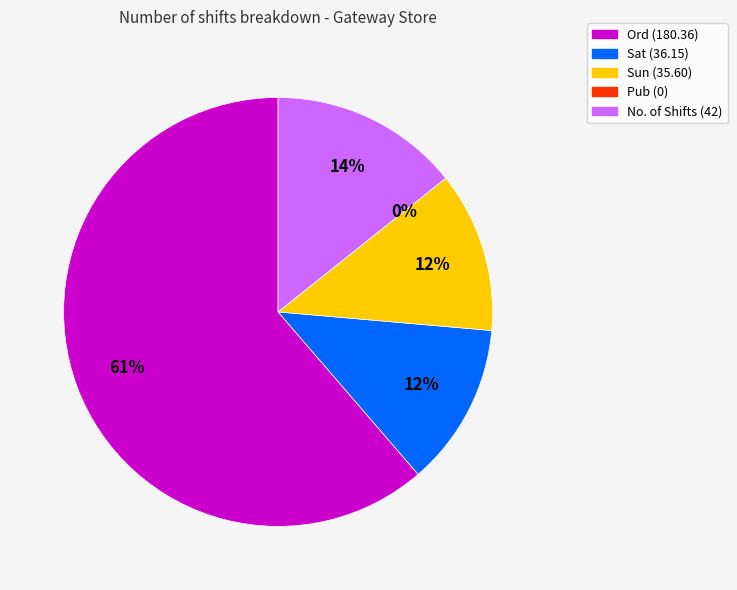

Is there any slice that represents more than half of the pie?

Yes